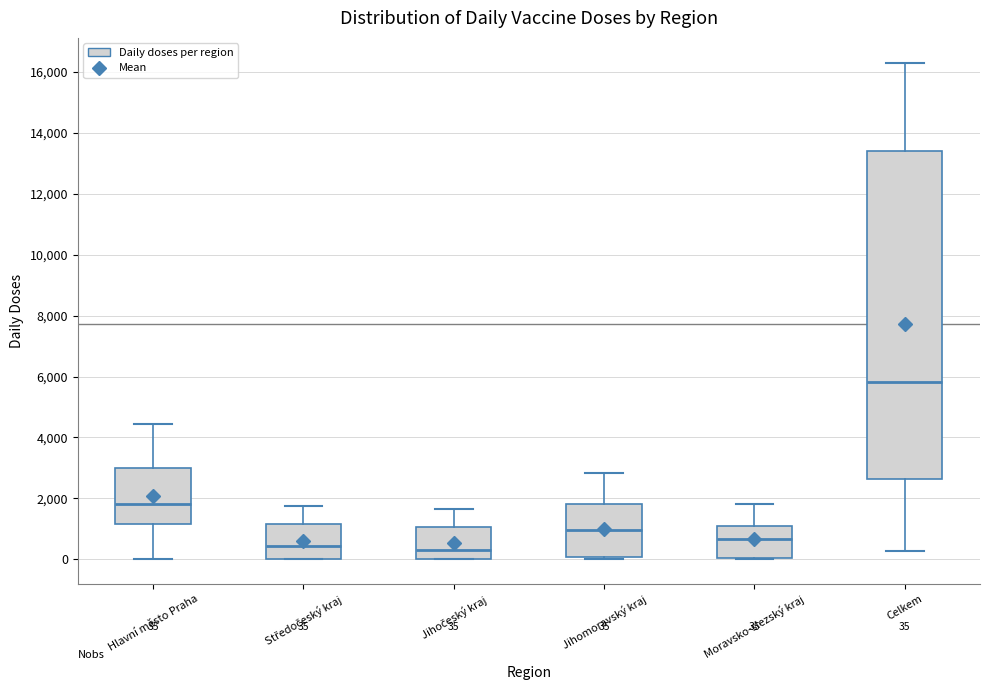

Comparing the boxes themselves (not the whiskers), which one is the tallest?

Celkem